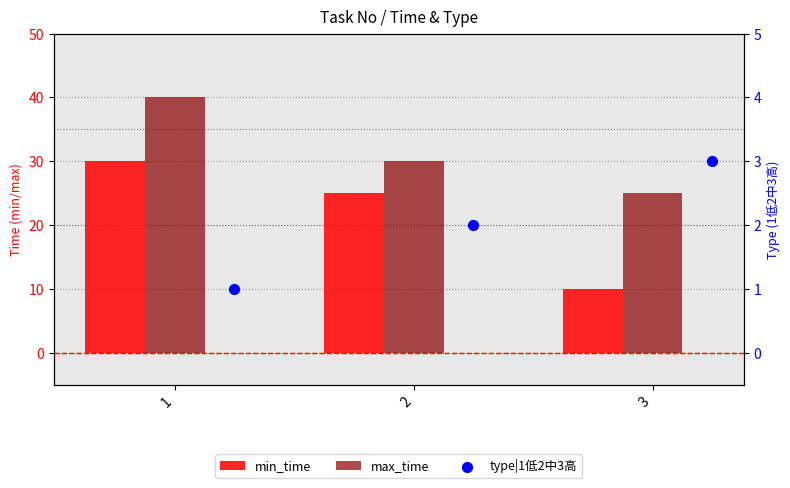

What is the total value across all series at 2?

57